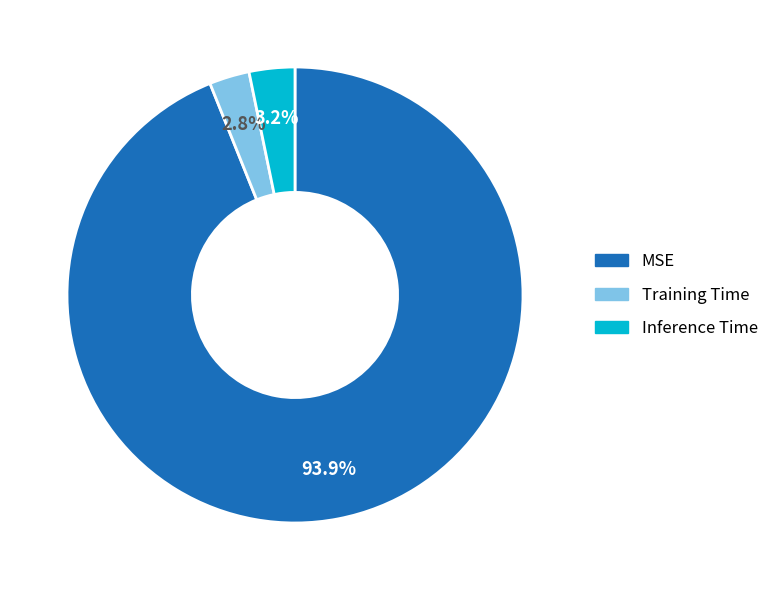

Do Inference Time and Training Time together represent more than half of the pie?

No